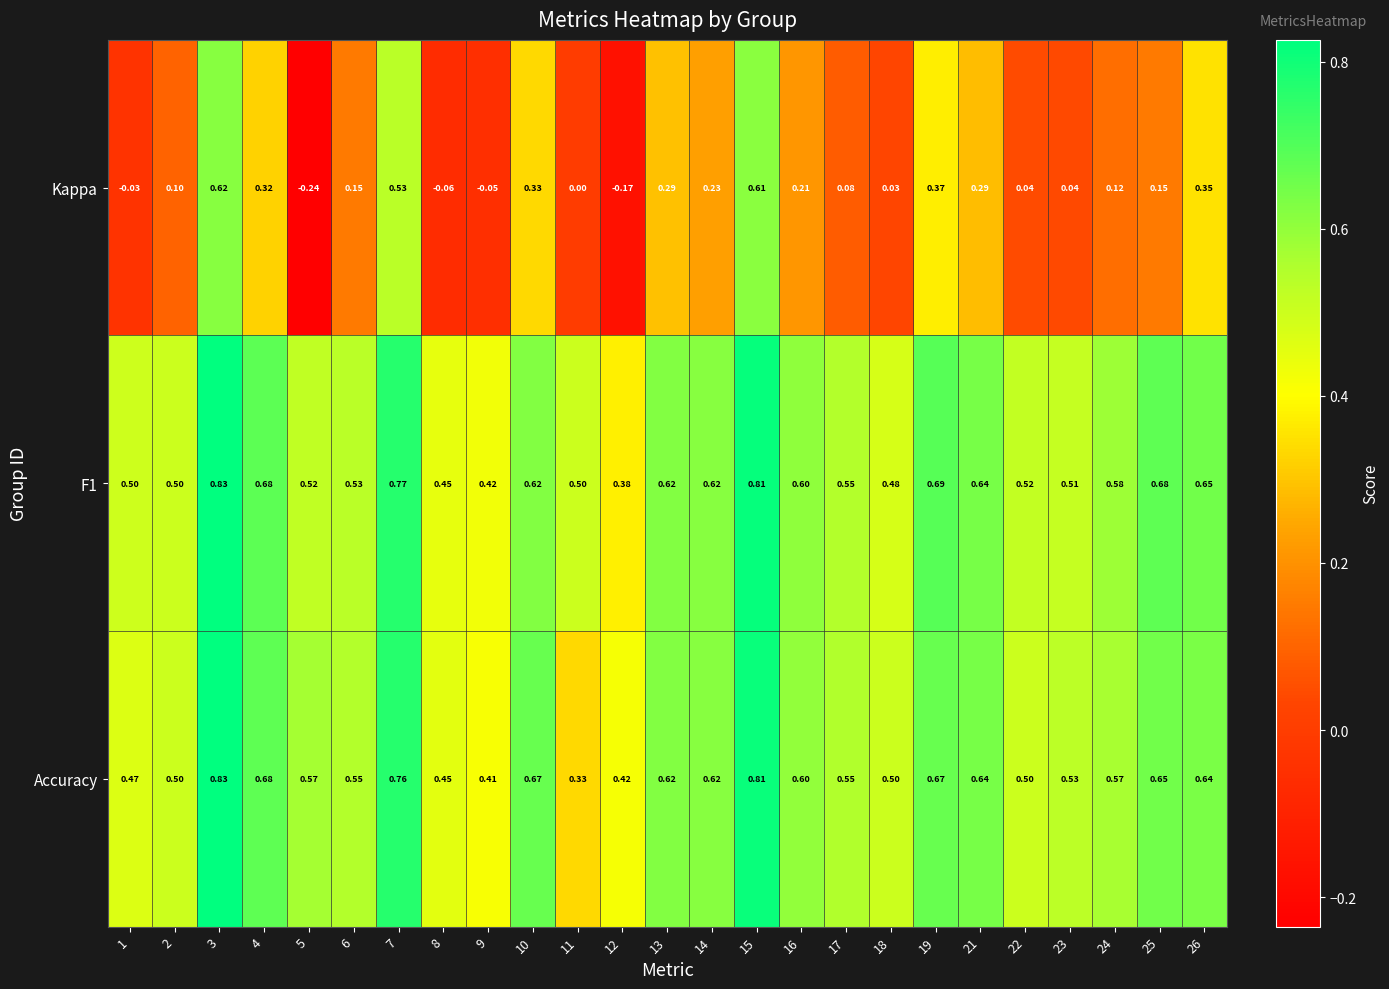

How many categories are shown in the chart?

25